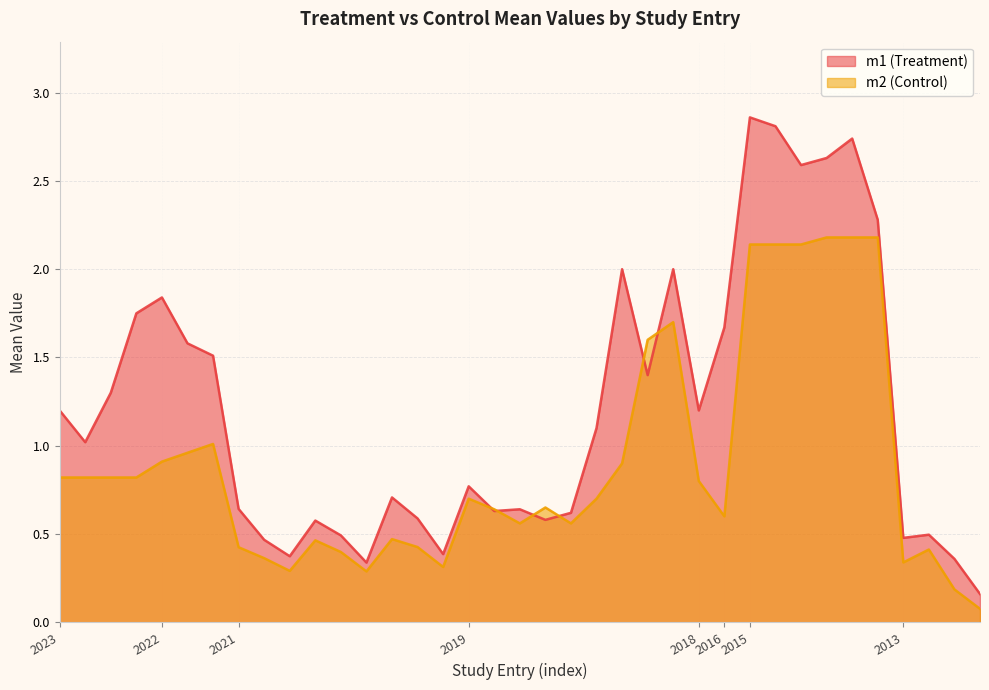

Does the chart have visible grid lines?

Yes